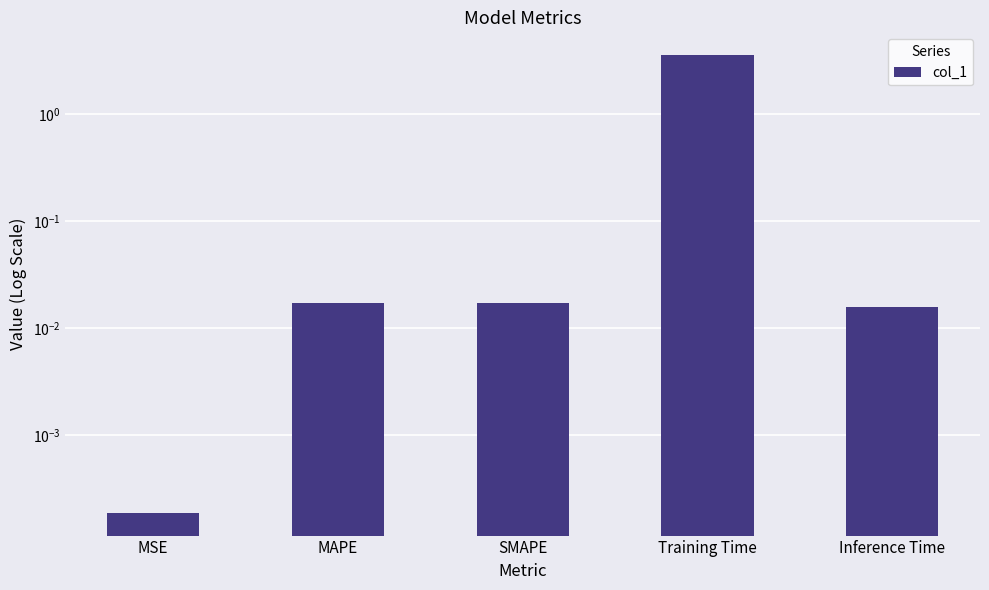

Reading right to left, what are all the values shown in this chart?

0.0	3.6	0.0	0.0	0.0